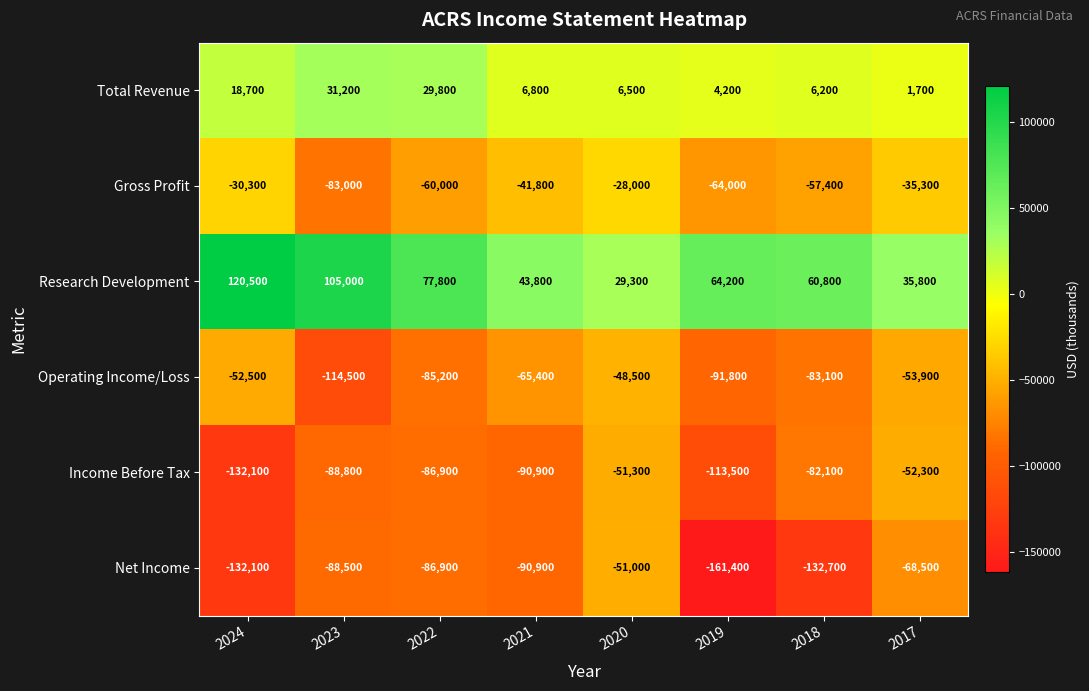

What is the spread (max minus min) of values at 2024?

252600